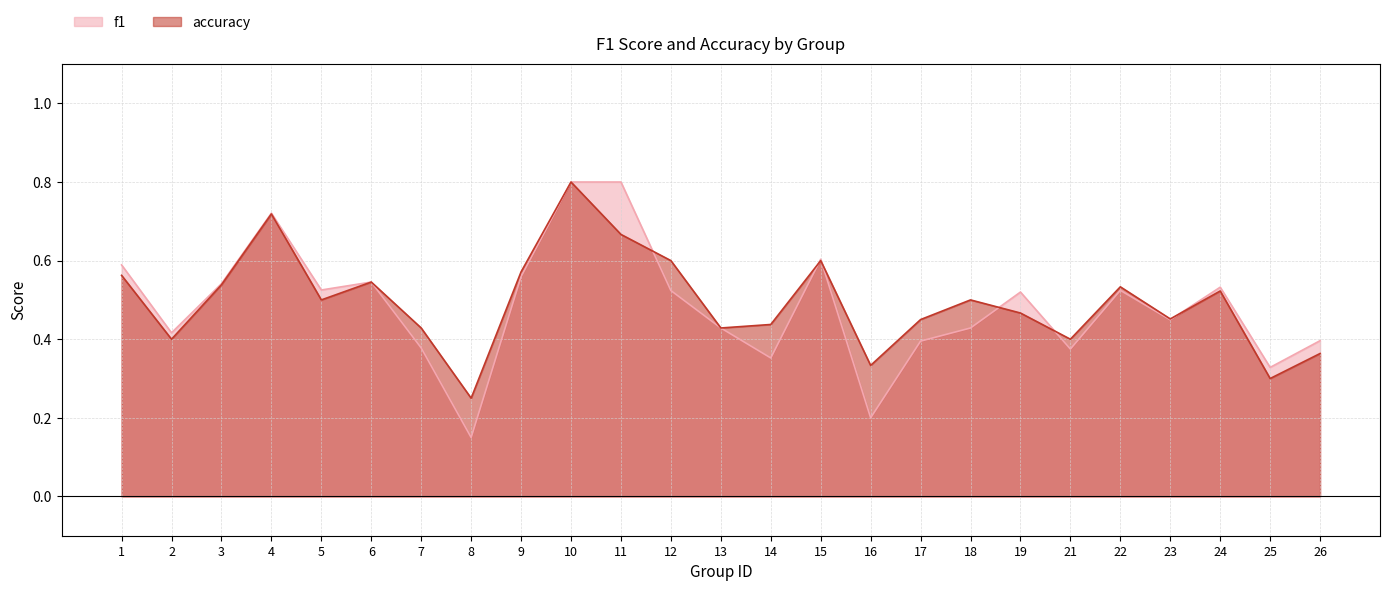

Is it true that accuracy equals 0.8 at 10?

True